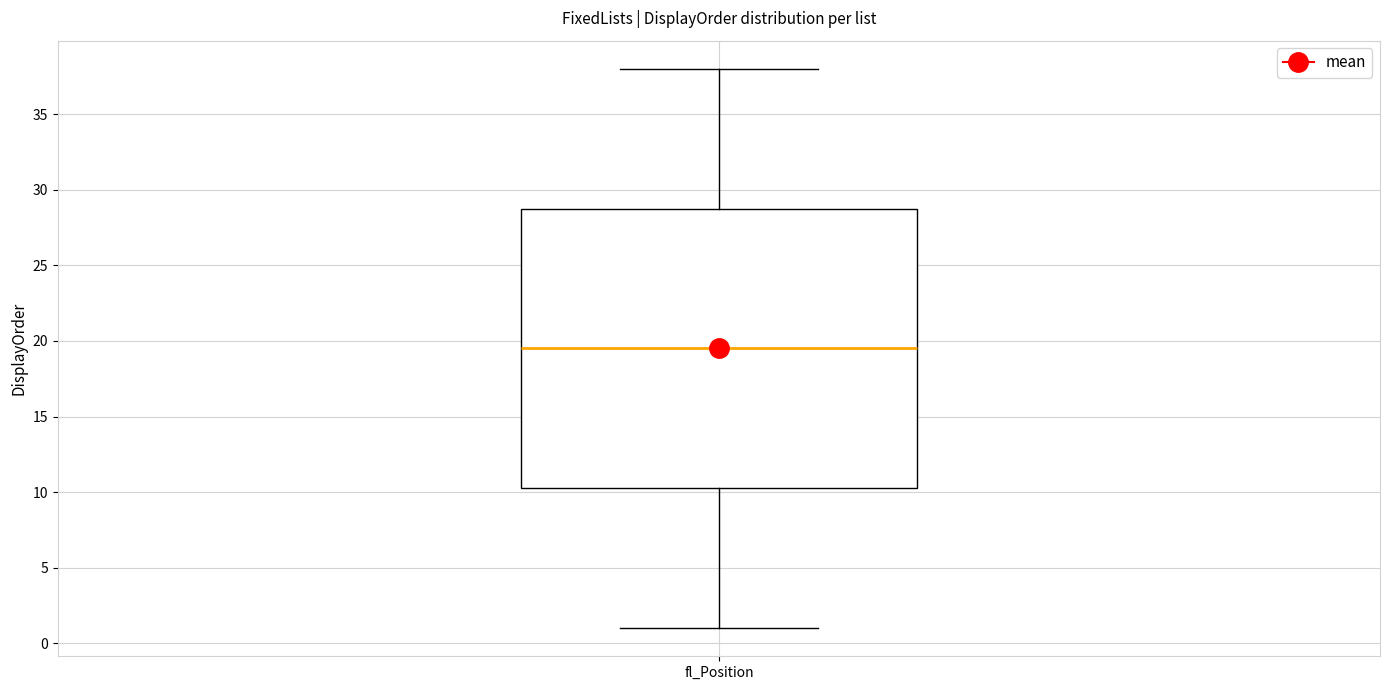

Where is the lower edge of the box for fl_Position on the y-axis? The values are not printed on the chart, so give them approximately, as read against the axis.

10.5